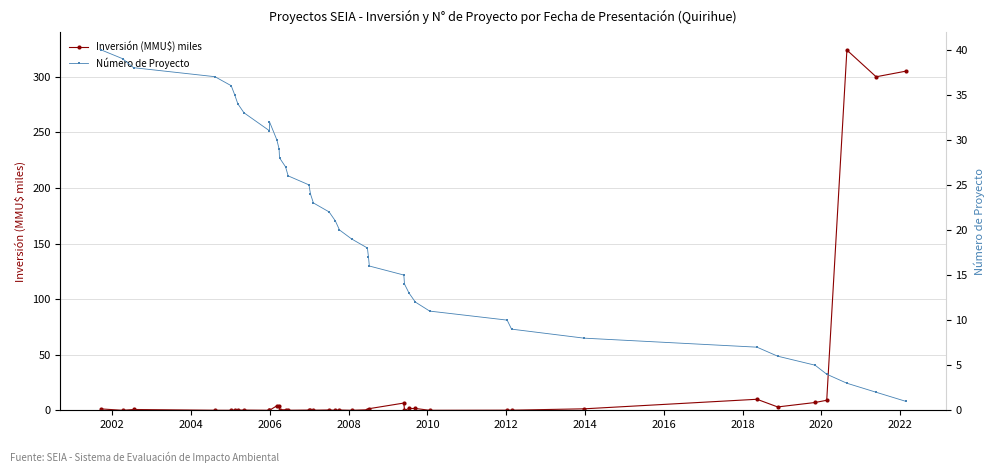

What is the sum of all Número de Proyecto values?

820.0